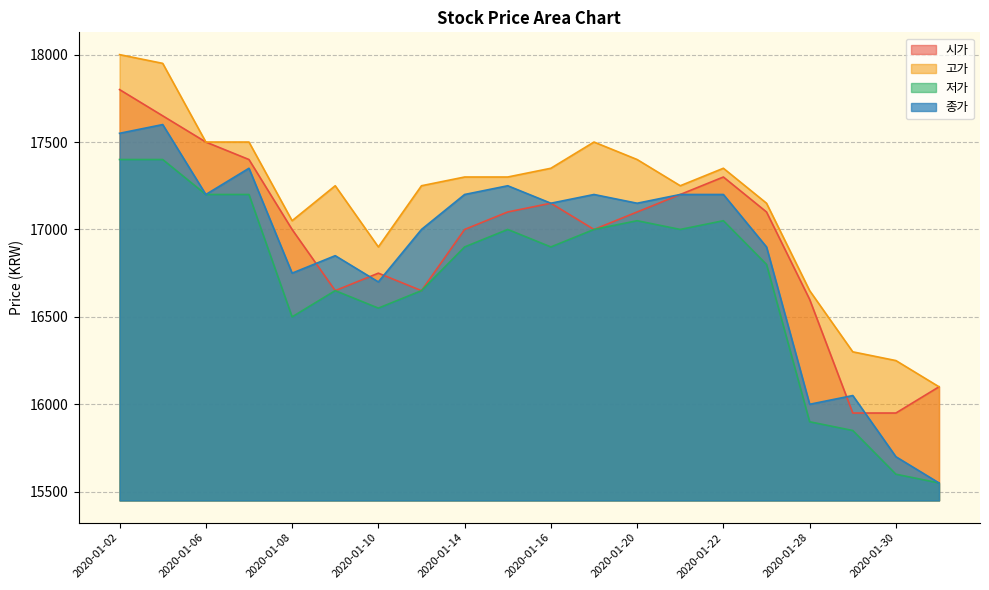

Reading left to right, list all the values displayed in this chart.

시가: 2020-01-02=17800	2020-01-03=17650	2020-01-06=17500	2020-01-07=17400	2020-01-08=17000	2020-01-09=16650	2020-01-10=16750	2020-01-13=16650	2020-01-14=17000	2020-01-15=17100	2020-01-16=17150	2020-01-17=17000	2020-01-20=17100	2020-01-21=17200	2020-01-22=17300	2020-01-23=17100	2020-01-28=16600	2020-01-29=15950	2020-01-30=15950	2020-01-31=16100
고가: 2020-01-02=18000	2020-01-03=17950	2020-01-06=17500	2020-01-07=17500	2020-01-08=17050	2020-01-09=17250	2020-01-10=16900	2020-01-13=17250	2020-01-14=17300	2020-01-15=17300	2020-01-16=17350	2020-01-17=17500	2020-01-20=17400	2020-01-21=17250	2020-01-22=17350	2020-01-23=17150	2020-01-28=16650	2020-01-29=16300	2020-01-30=16250	2020-01-31=16100
저가: 2020-01-02=17400	2020-01-03=17400	2020-01-06=17200	2020-01-07=17200	2020-01-08=16500	2020-01-09=16650	2020-01-10=16550	2020-01-13=16650	2020-01-14=16900	2020-01-15=17000	2020-01-16=16900	2020-01-17=17000	2020-01-20=17050	2020-01-21=17000	2020-01-22=17050	2020-01-23=16800	2020-01-28=15900	2020-01-29=15850	2020-01-30=15600	2020-01-31=15550
종가: 2020-01-02=17550	2020-01-03=17600	2020-01-06=17200	2020-01-07=17350	2020-01-08=16750	2020-01-09=16850	2020-01-10=16700	2020-01-13=17000	2020-01-14=17200	2020-01-15=17250	2020-01-16=17150	2020-01-17=17200	2020-01-20=17150	2020-01-21=17200	2020-01-22=17200	2020-01-23=16900	2020-01-28=16000	2020-01-29=16050	2020-01-30=15700	2020-01-31=15550